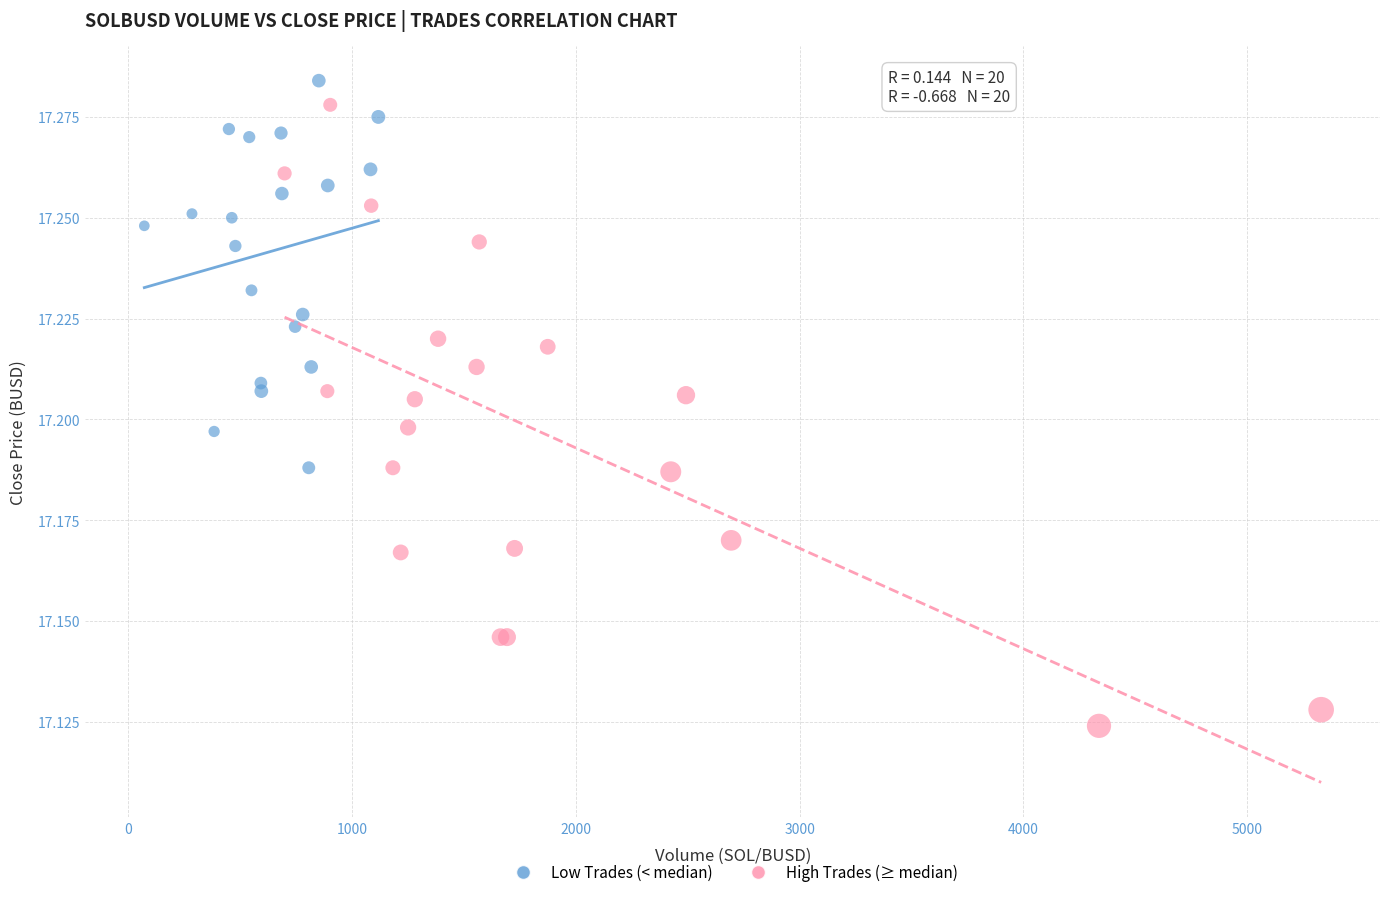

Which series has the widest spread of Y values?

High Trades (≥ median)